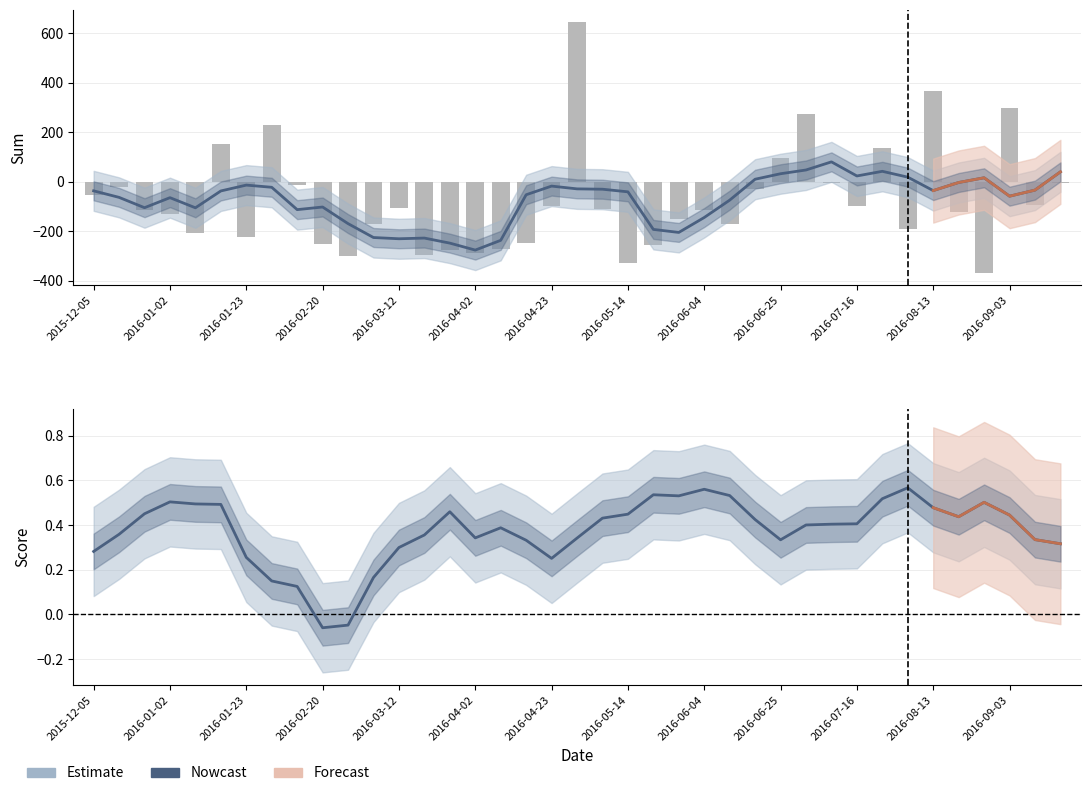

At which category is the sum across all series the highest?

2016-04-30